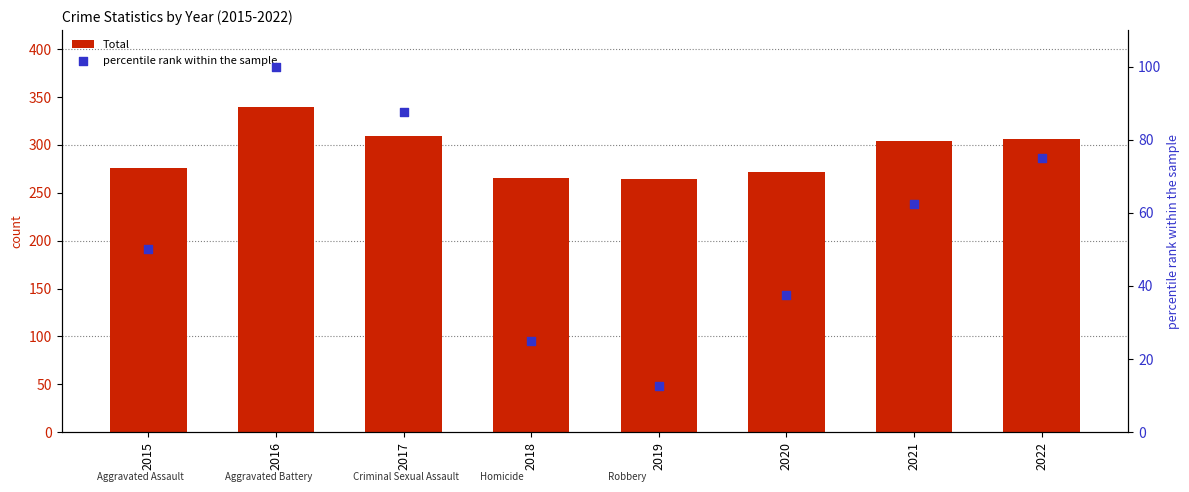

At how many categories does at least one series exceed 29?

8